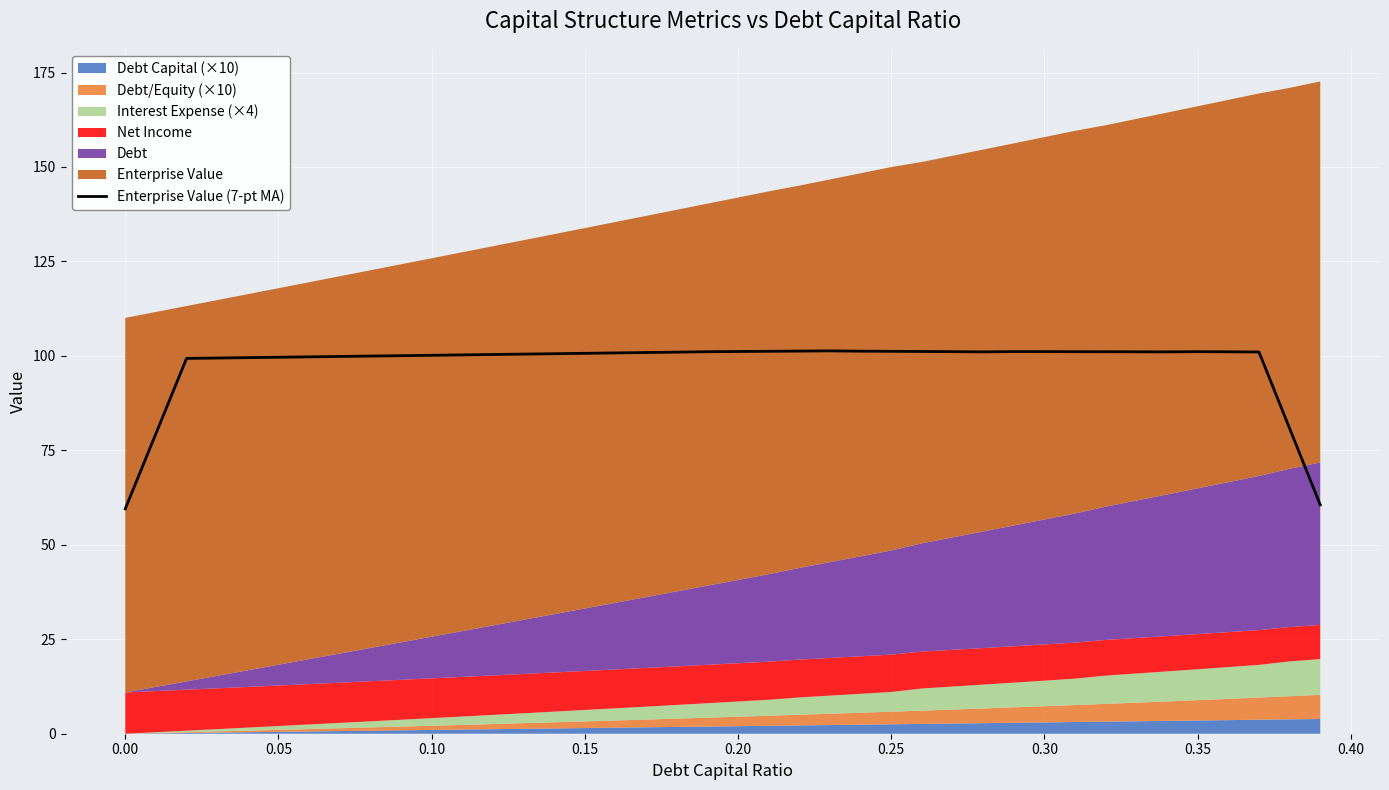

What is the value of the 18th point from the left?

100.9